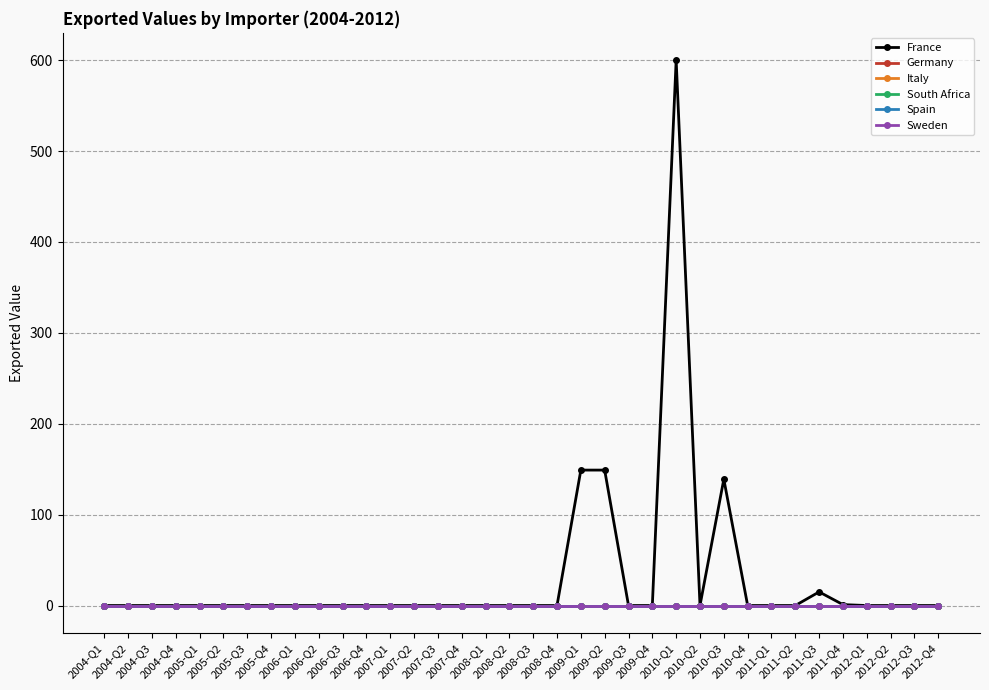

Reading right to left, list all the values displayed in this chart.

France: 2012-Q4=0	2012-Q3=0	2012-Q2=0	2012-Q1=0	2011-Q4=1	2011-Q3=15	2011-Q2=0	2011-Q1=0	2010-Q4=0	2010-Q3=139	2010-Q2=0	2010-Q1=600	2009-Q4=0	2009-Q3=0	2009-Q2=149	2009-Q1=149	2008-Q4=0	2008-Q3=0	2008-Q2=0	2008-Q1=0	2007-Q4=0	2007-Q3=0	2007-Q2=0	2007-Q1=0	2006-Q4=0	2006-Q3=0	2006-Q2=0	2006-Q1=0	2005-Q4=0	2005-Q3=0	2005-Q2=0	2005-Q1=0	2004-Q4=0	2004-Q3=0	2004-Q2=0	2004-Q1=0
Germany: 2012-Q4=0	2012-Q3=0	2012-Q2=0	2012-Q1=0	2011-Q4=0	2011-Q3=0	2011-Q2=0	2011-Q1=0	2010-Q4=0	2010-Q3=0	2010-Q2=0	2010-Q1=0	2009-Q4=0	2009-Q3=0	2009-Q2=0	2009-Q1=0	2008-Q4=0	2008-Q3=0	2008-Q2=0	2008-Q1=0	2007-Q4=0	2007-Q3=0	2007-Q2=0	2007-Q1=0	2006-Q4=0	2006-Q3=0	2006-Q2=0	2006-Q1=0	2005-Q4=0	2005-Q3=0	2005-Q2=0	2005-Q1=0	2004-Q4=0	2004-Q3=0	2004-Q2=0	2004-Q1=0
Italy: 2012-Q4=0	2012-Q3=0	2012-Q2=0	2012-Q1=0	2011-Q4=0	2011-Q3=0	2011-Q2=0	2011-Q1=0	2010-Q4=0	2010-Q3=0	2010-Q2=0	2010-Q1=0	2009-Q4=0	2009-Q3=0	2009-Q2=0	2009-Q1=0	2008-Q4=0	2008-Q3=0	2008-Q2=0	2008-Q1=0	2007-Q4=0	2007-Q3=0	2007-Q2=0	2007-Q1=0	2006-Q4=0	2006-Q3=0	2006-Q2=0	2006-Q1=0	2005-Q4=0	2005-Q3=0	2005-Q2=0	2005-Q1=0	2004-Q4=0	2004-Q3=0	2004-Q2=0	2004-Q1=0
South Africa: 2012-Q4=0	2012-Q3=0	2012-Q2=0	2012-Q1=0	2011-Q4=0	2011-Q3=0	2011-Q2=0	2011-Q1=0	2010-Q4=0	2010-Q3=0	2010-Q2=0	2010-Q1=0	2009-Q4=0	2009-Q3=0	2009-Q2=0	2009-Q1=0	2008-Q4=0	2008-Q3=0	2008-Q2=0	2008-Q1=0	2007-Q4=0	2007-Q3=0	2007-Q2=0	2007-Q1=0	2006-Q4=0	2006-Q3=0	2006-Q2=0	2006-Q1=0	2005-Q4=0	2005-Q3=0	2005-Q2=0	2005-Q1=0	2004-Q4=0	2004-Q3=0	2004-Q2=0	2004-Q1=0
Spain: 2012-Q4=0	2012-Q3=0	2012-Q2=0	2012-Q1=0	2011-Q4=0	2011-Q3=0	2011-Q2=0	2011-Q1=0	2010-Q4=0	2010-Q3=0	2010-Q2=0	2010-Q1=0	2009-Q4=0	2009-Q3=0	2009-Q2=0	2009-Q1=0	2008-Q4=0	2008-Q3=0	2008-Q2=0	2008-Q1=0	2007-Q4=0	2007-Q3=0	2007-Q2=0	2007-Q1=0	2006-Q4=0	2006-Q3=0	2006-Q2=0	2006-Q1=0	2005-Q4=0	2005-Q3=0	2005-Q2=0	2005-Q1=0	2004-Q4=0	2004-Q3=0	2004-Q2=0	2004-Q1=0
Sweden: 2012-Q4=0	2012-Q3=0	2012-Q2=0	2012-Q1=0	2011-Q4=0	2011-Q3=0	2011-Q2=0	2011-Q1=0	2010-Q4=0	2010-Q3=0	2010-Q2=0	2010-Q1=0	2009-Q4=0	2009-Q3=0	2009-Q2=0	2009-Q1=0	2008-Q4=0	2008-Q3=0	2008-Q2=0	2008-Q1=0	2007-Q4=0	2007-Q3=0	2007-Q2=0	2007-Q1=0	2006-Q4=0	2006-Q3=0	2006-Q2=0	2006-Q1=0	2005-Q4=0	2005-Q3=0	2005-Q2=0	2005-Q1=0	2004-Q4=0	2004-Q3=0	2004-Q2=0	2004-Q1=0